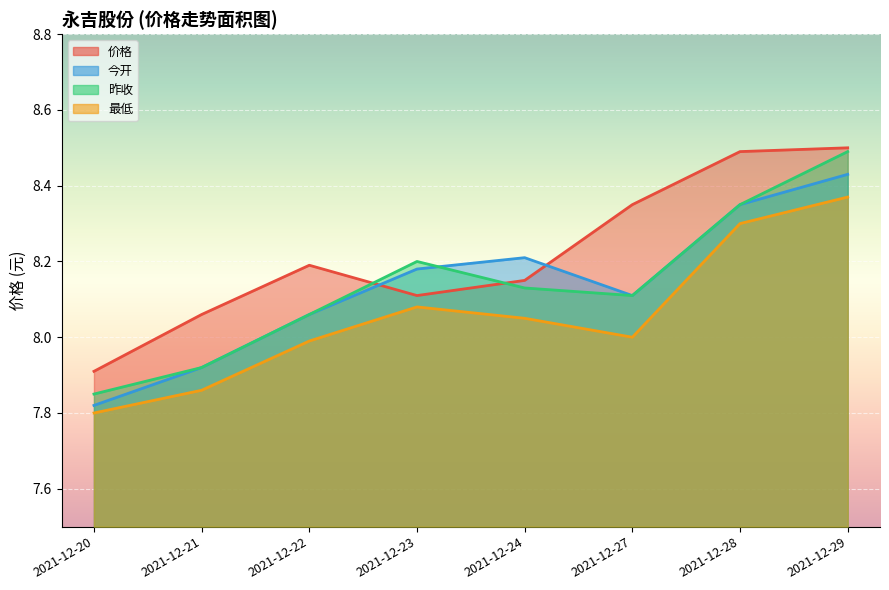

What is the value of the open point at the 7th from the left?

8.3